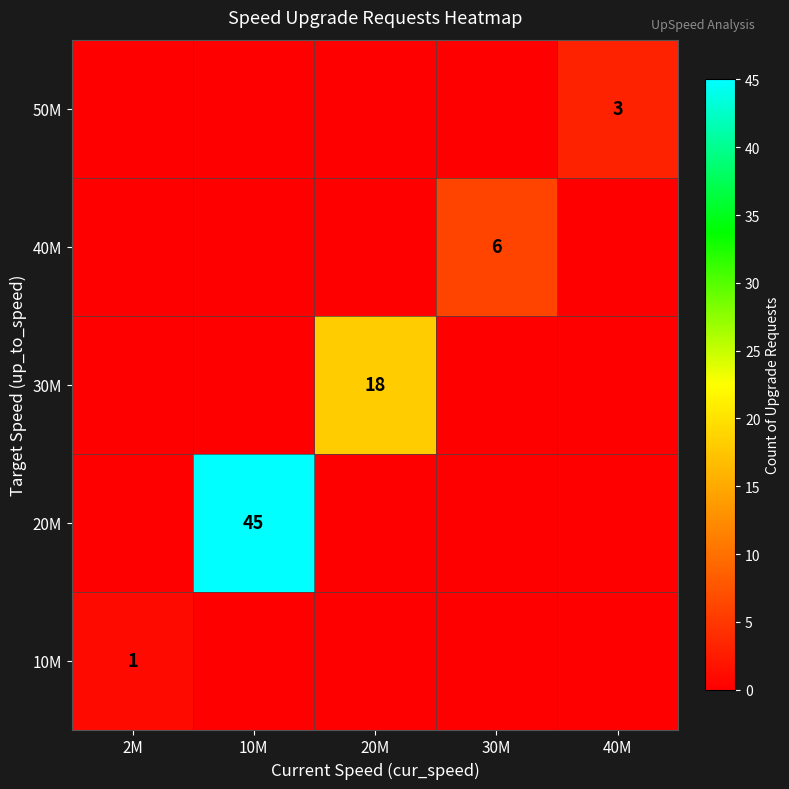

True or false: 50M has a value of 3 at 40M.

True